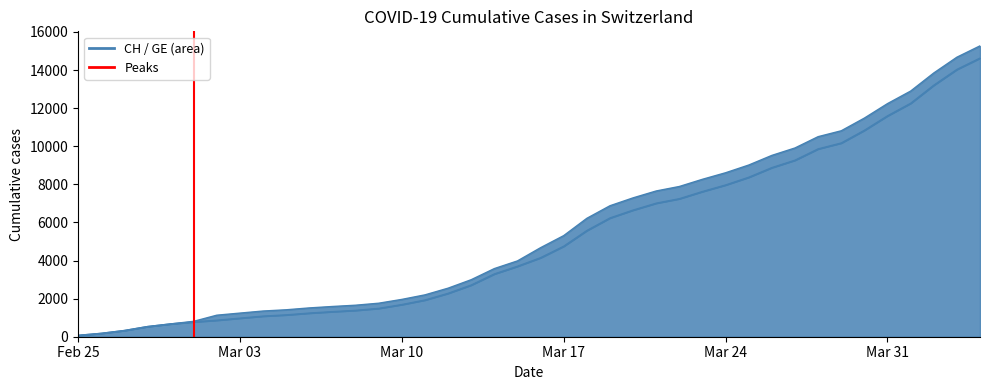

The value of GE at Mar 17 is 1873. True or false?

False